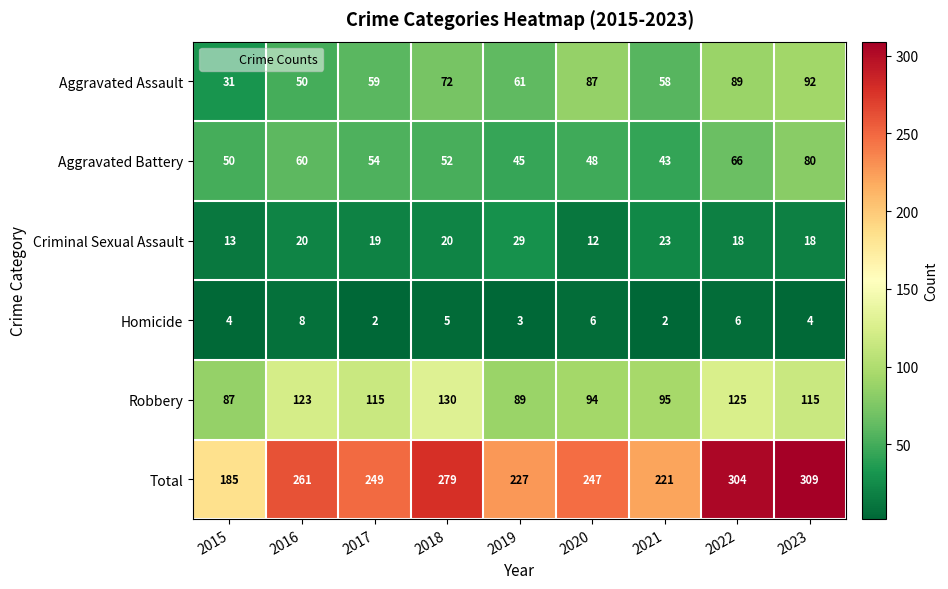

Where does the Aggravated Assault series first go above 61?

2018